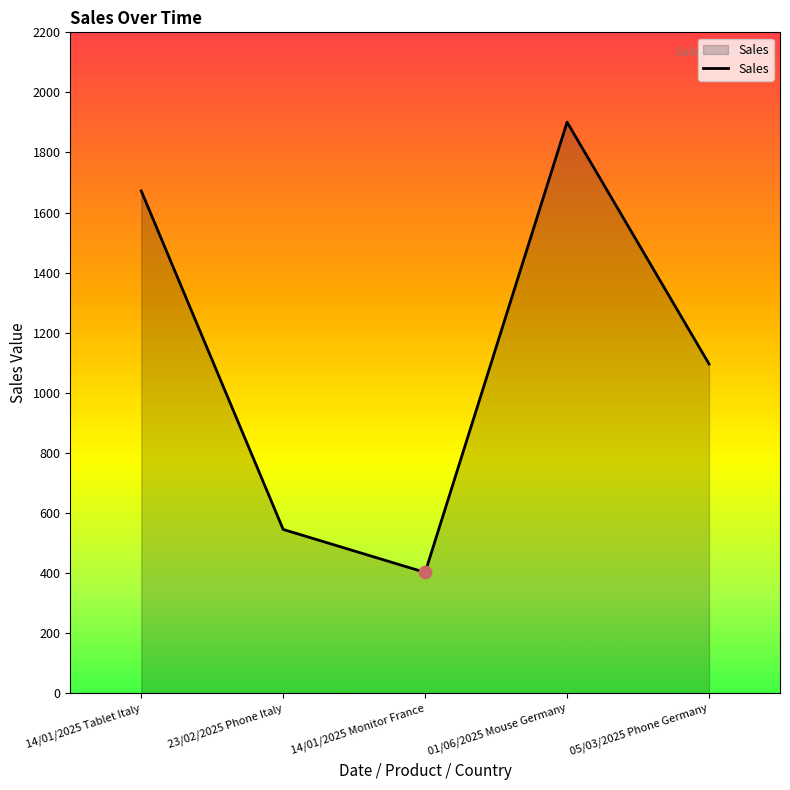

Between 01/06/2025 Mouse Germany and 23/02/2025 Phone Italy, which is larger?

01/06/2025 Mouse Germany